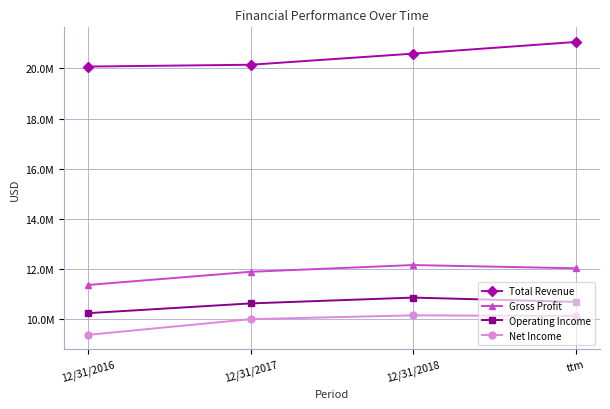

Which has a higher value, ttm or 12/31/2017?

ttm